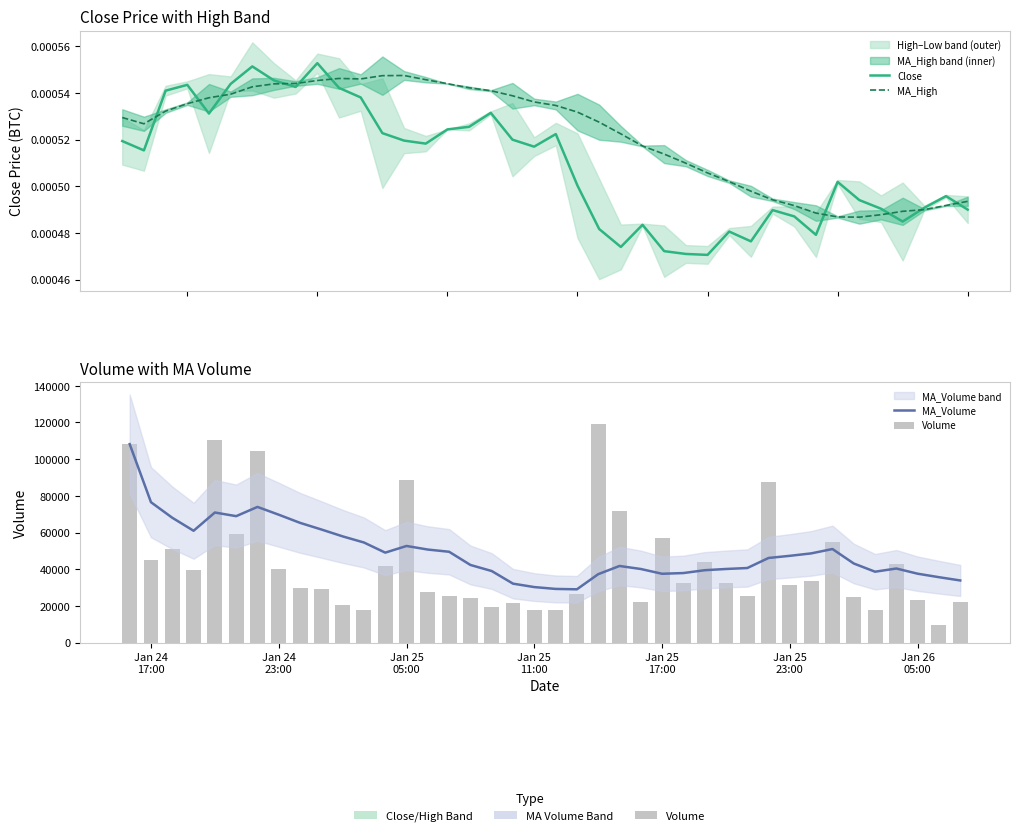

What is the lowest value of the MA_Volume series?

29034.5